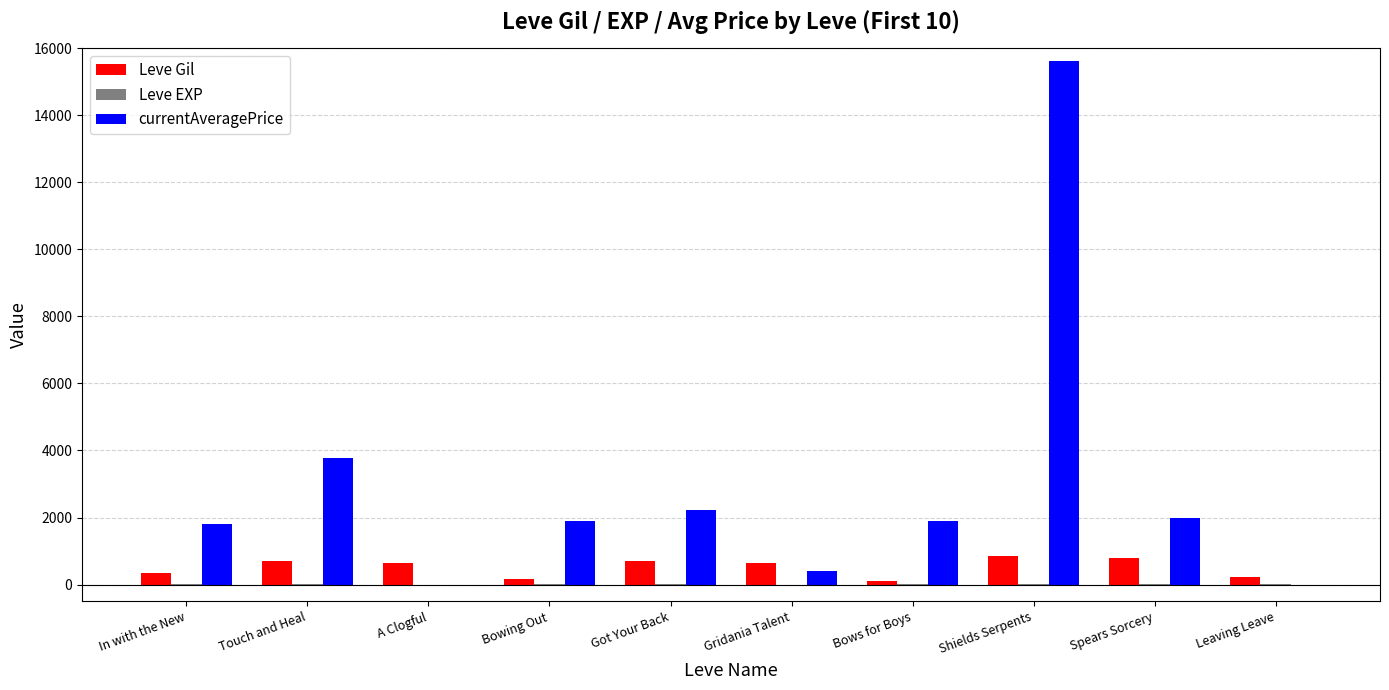

The Leve Gil series shows 630 at A Clogful. True or false?

True